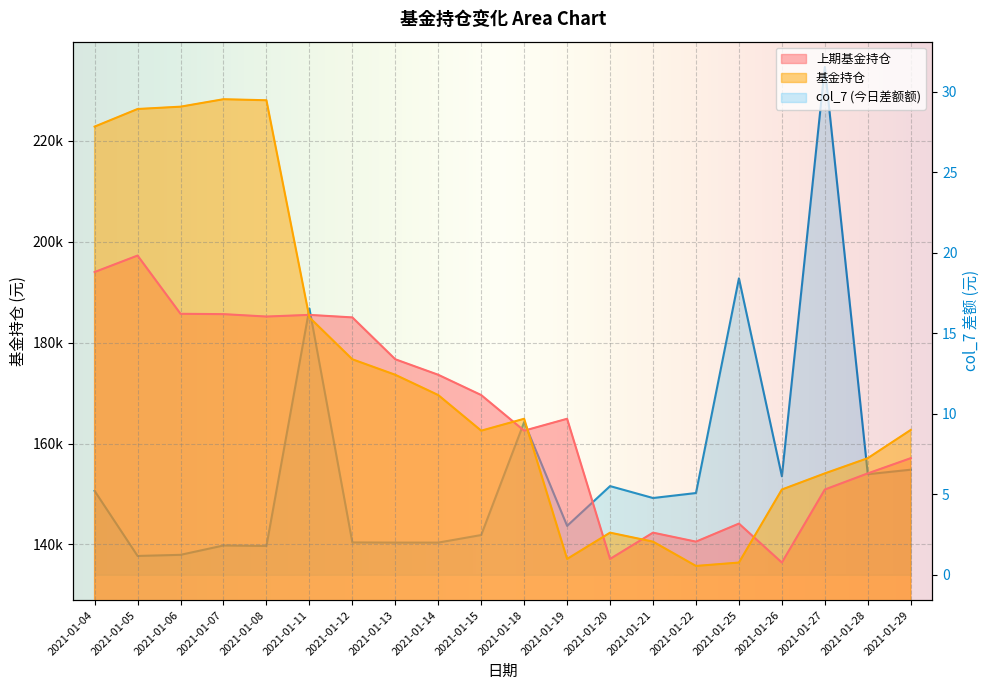

Where do 基金持仓 and 上期基金持仓 first cross each other?

2021-01-08 and 2021-01-11